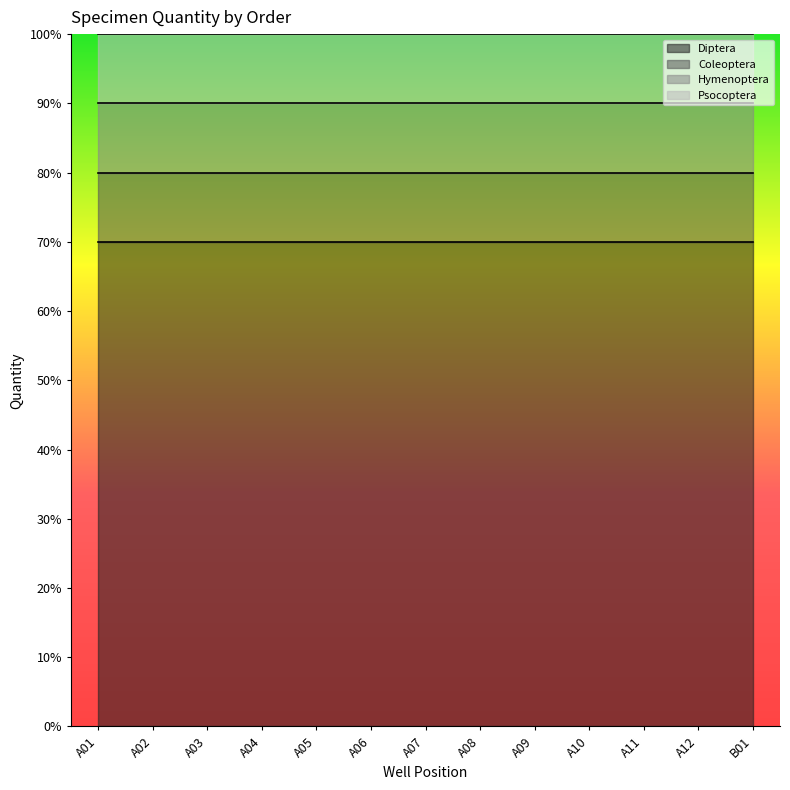

At which category is the sum across all series the highest?

A01